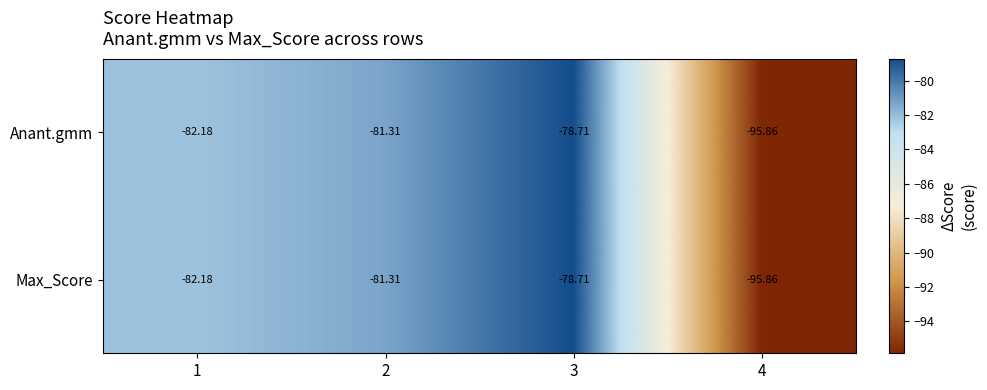

Is the value of Anant.gmm at 1 greater than the value of Max_Score at 3?

No